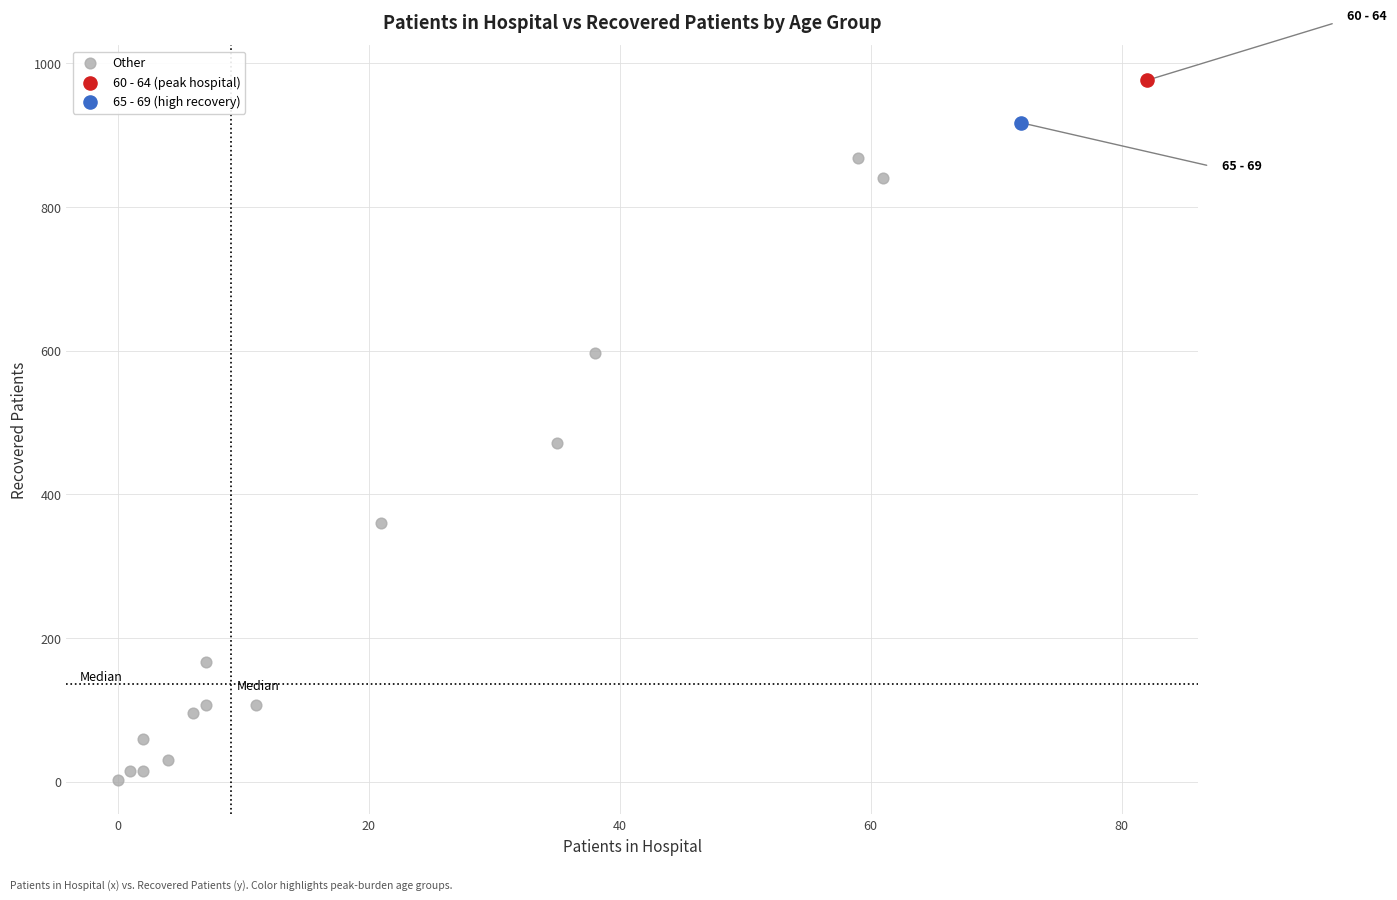

What are all the series names shown in the legend?

Other, 60 - 64 (peak hospital), 65 - 69 (high recovery)